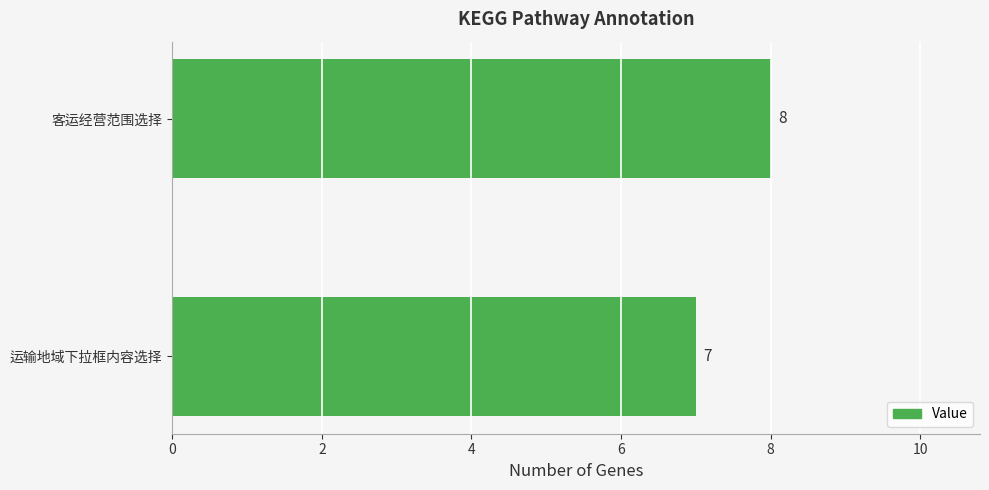

Are the bars horizontal?

Yes